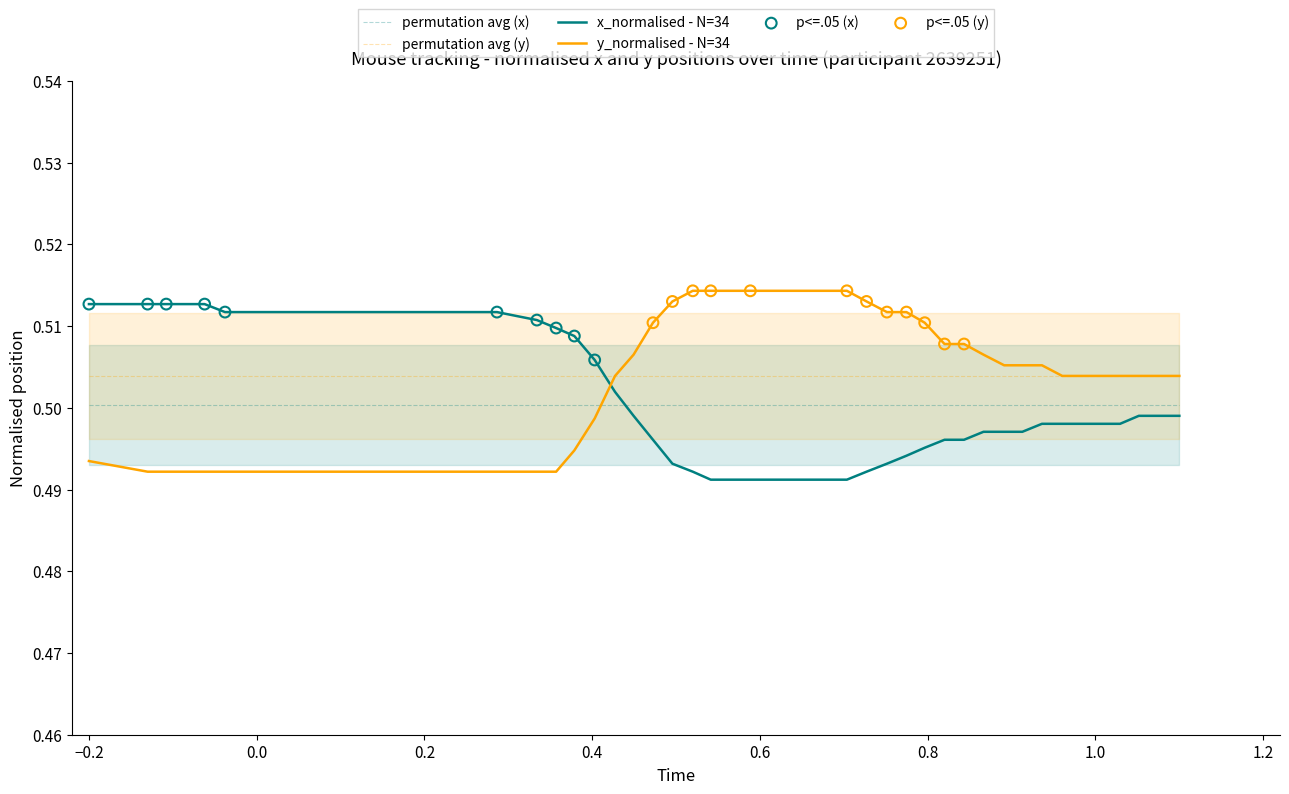

Which series has the widest spread of Y values?

y_normalised